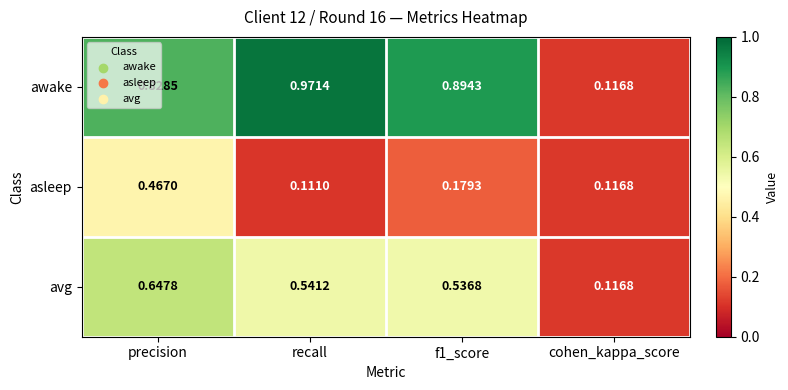

Which series changed the most between precision and recall?

asleep